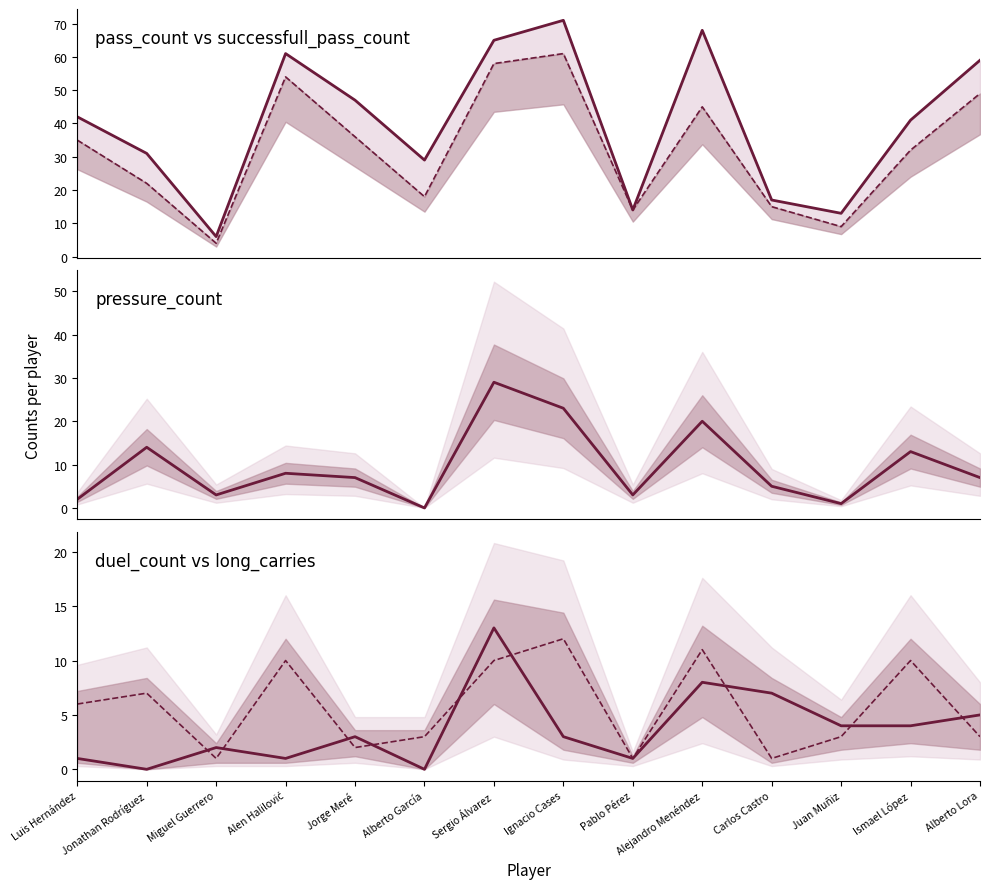

True or false: duel_count and pressure_count intersect in this chart.

True